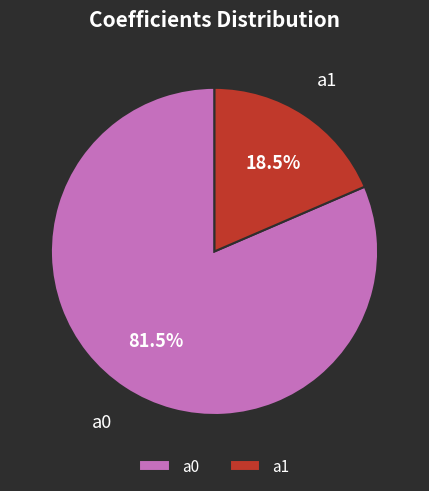

Which slice is the smallest?

a1